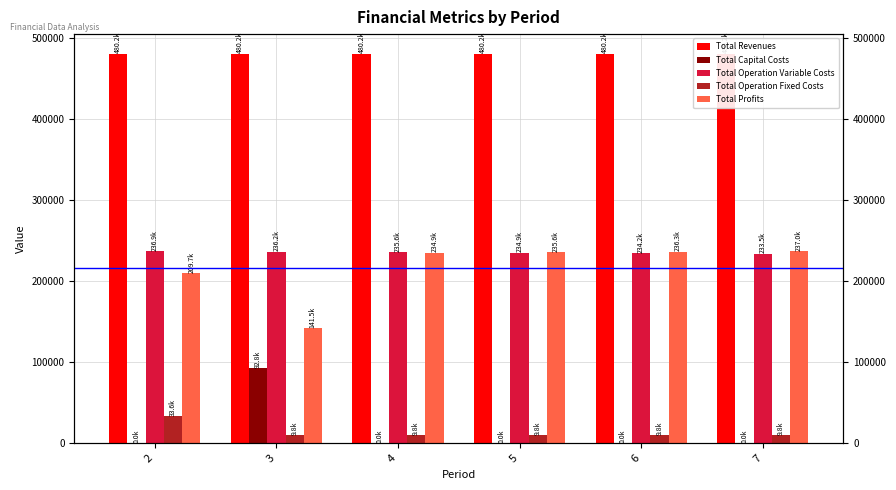

True or false: Total Operation Fixed Costs has a value of 9752.0 at 7.

True